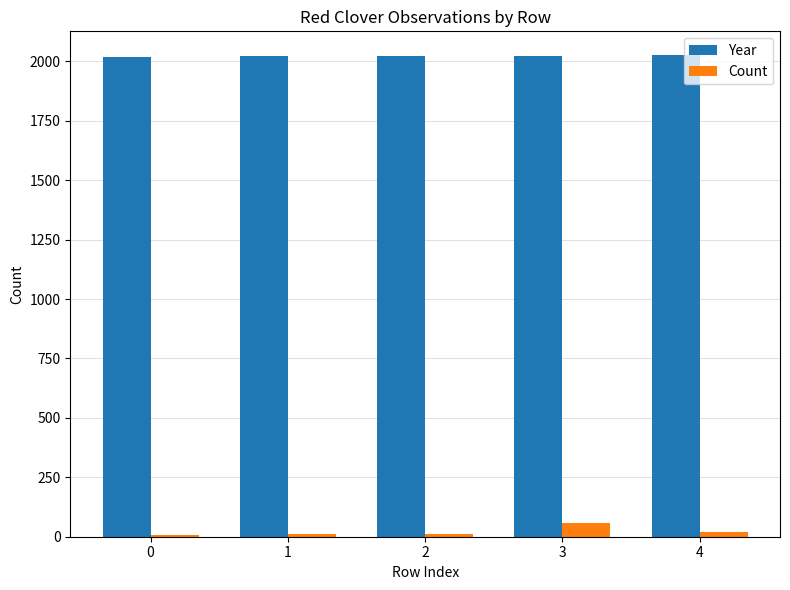

Rank the series at 2 from lowest to highest value.

Count, Year